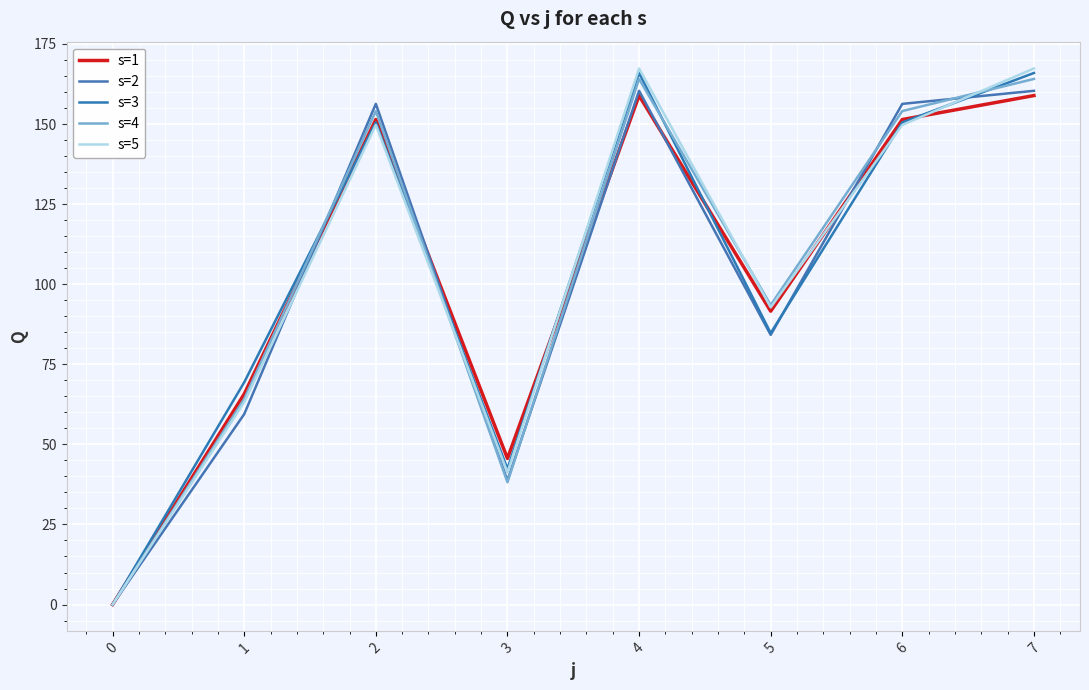

How many lines are shown in the chart?

5